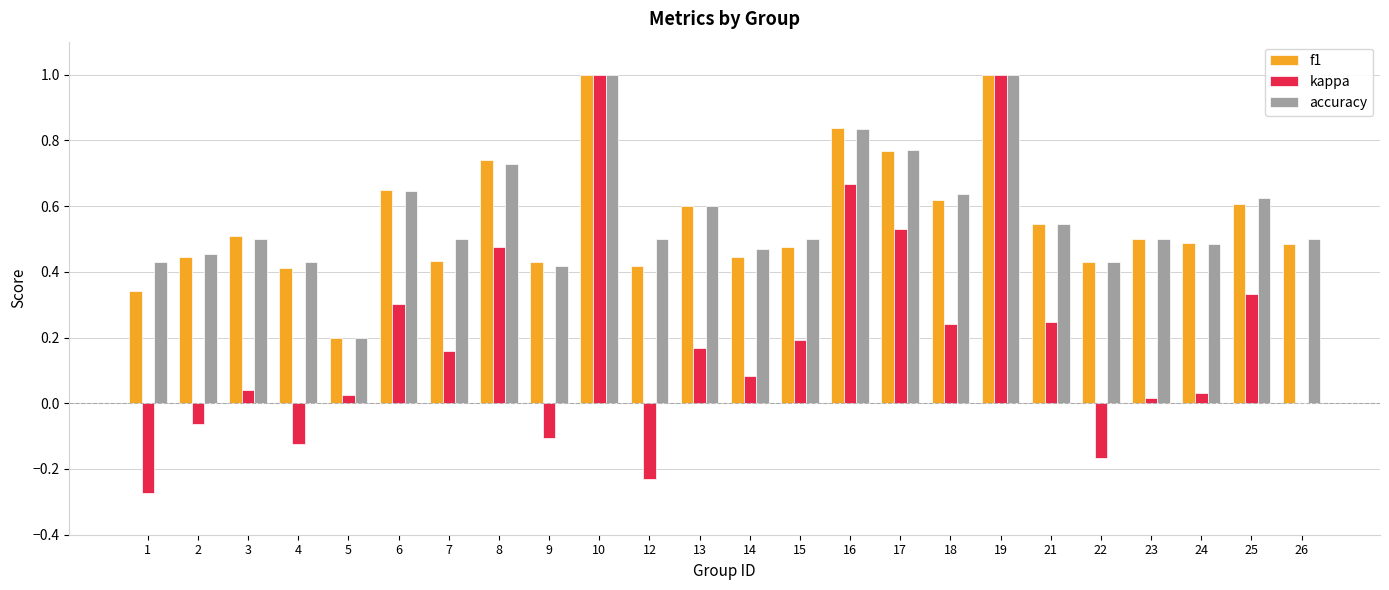

The kappa series shows 0.3 at 8. True or false?

False